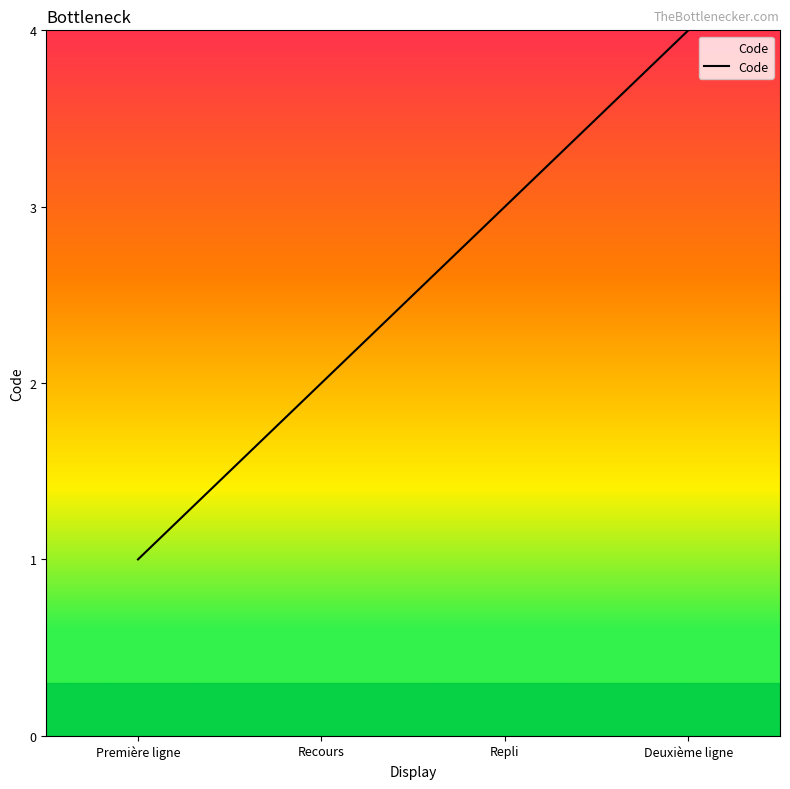

What is the sum of the values at Recours and Deuxième ligne?

6